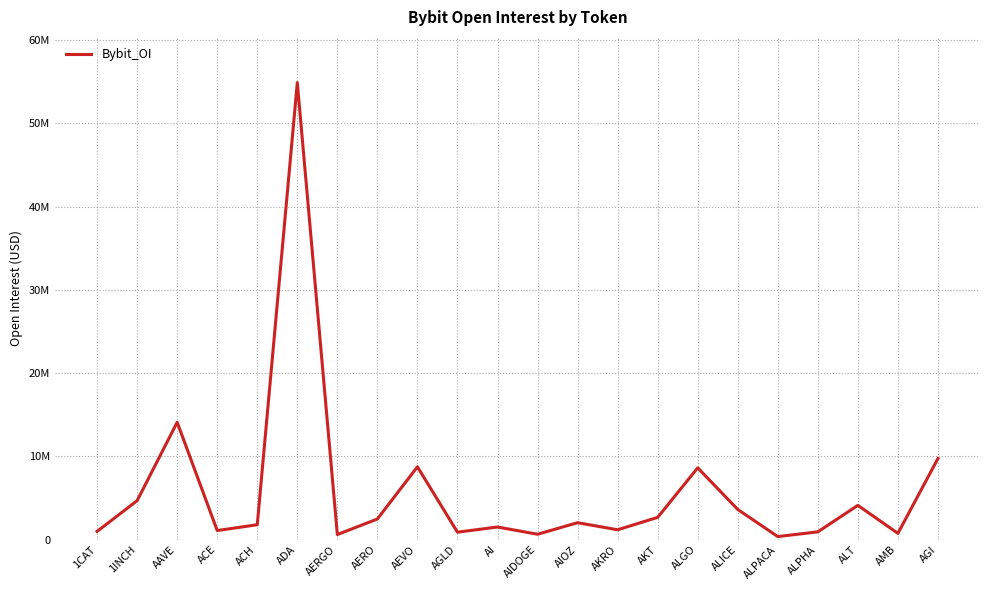

What is the smallest value displayed?

362620